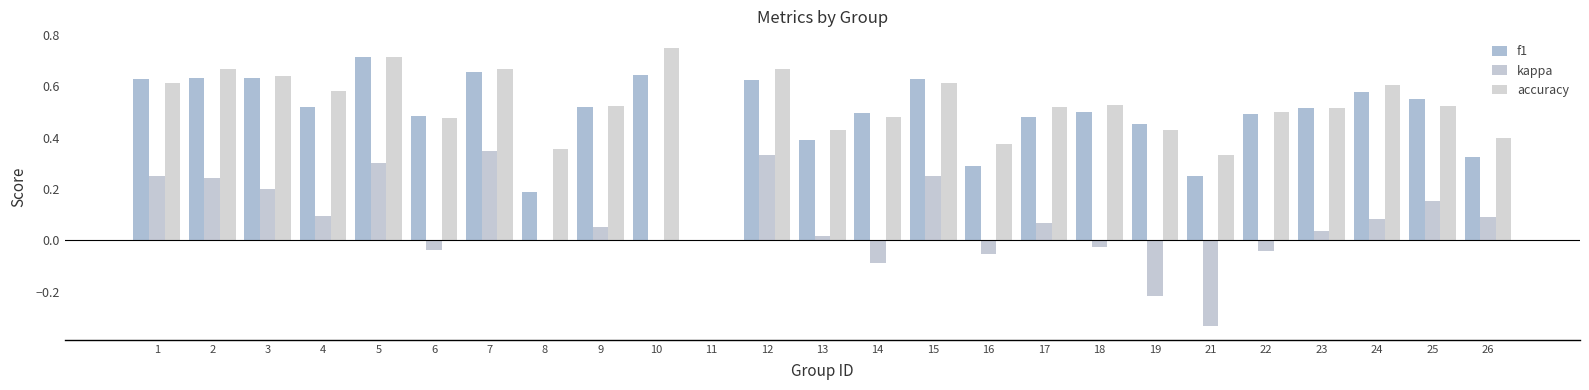

Between 12 and 17, which series saw the biggest shift?

kappa